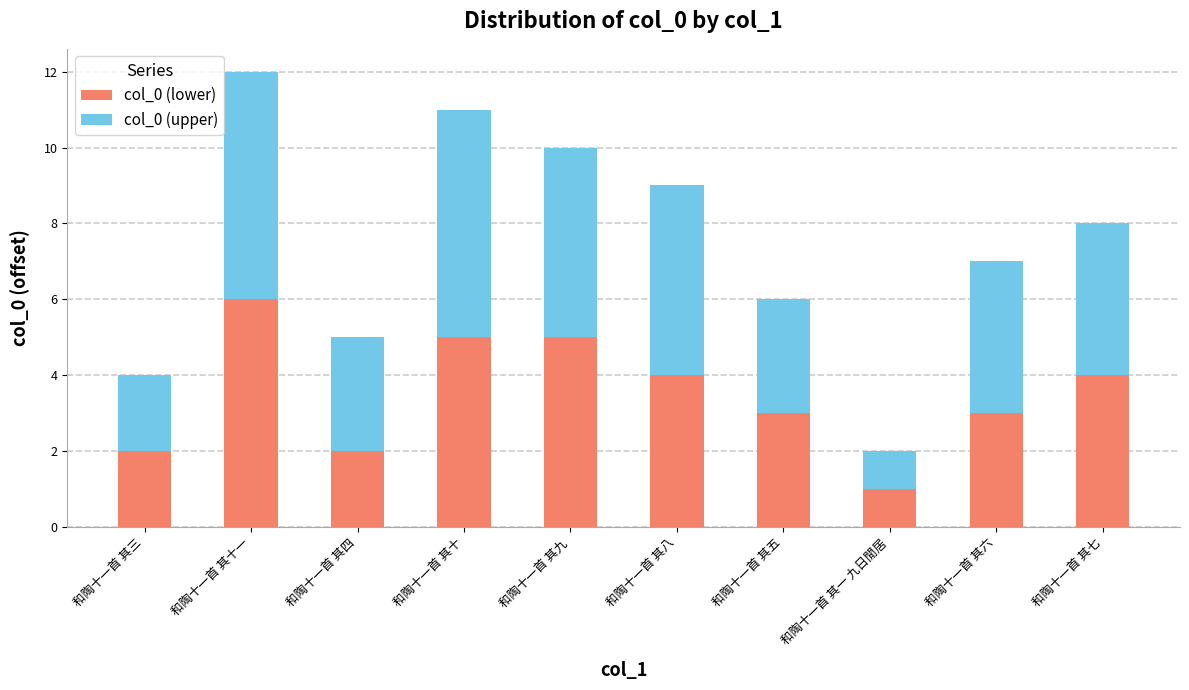

Does the chart contain stacked bars?

Yes